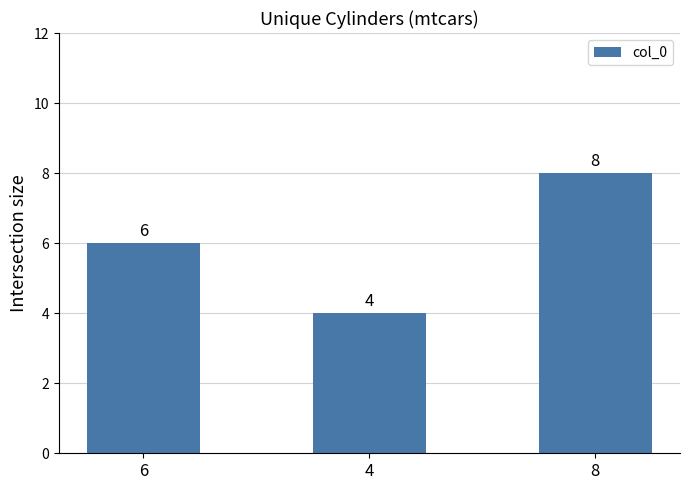

Reading left to right, list all the values displayed in this chart.

6	4	8